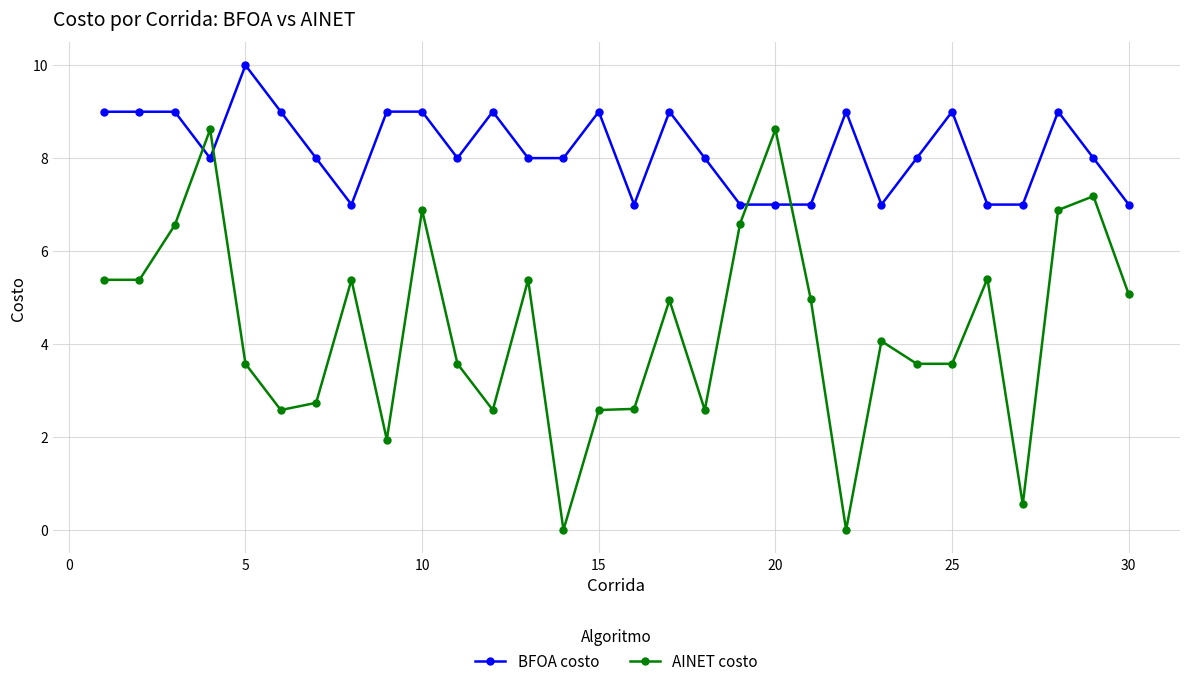

Which series ends up on top after the final intersection of AINET costo and BFOA costo?

BFOA costo